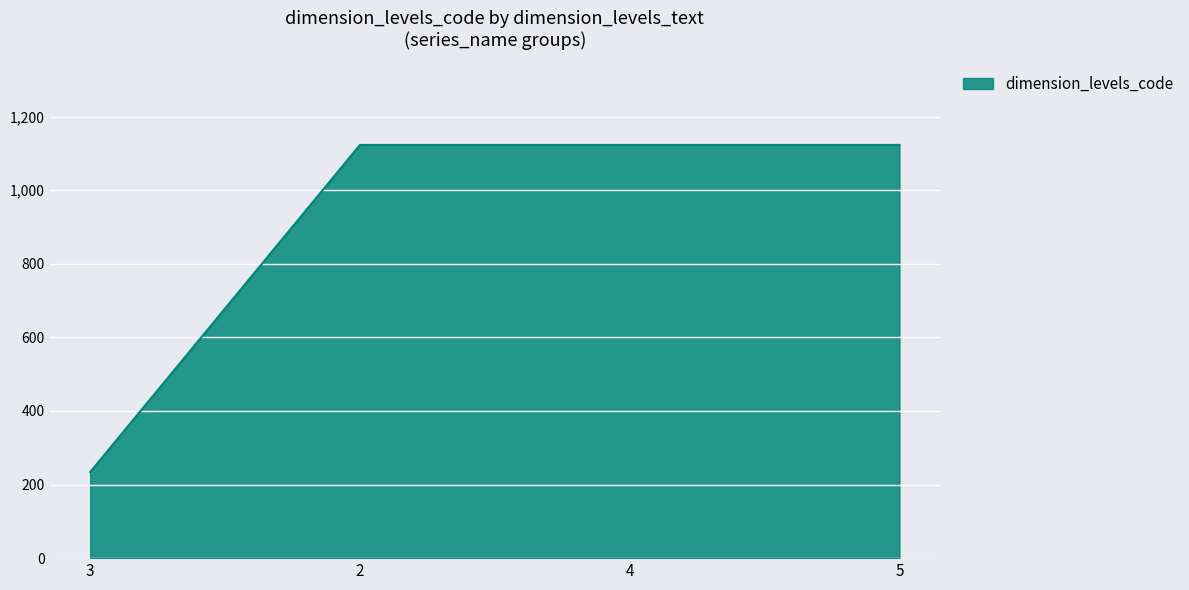

What position from the right is 4?

2